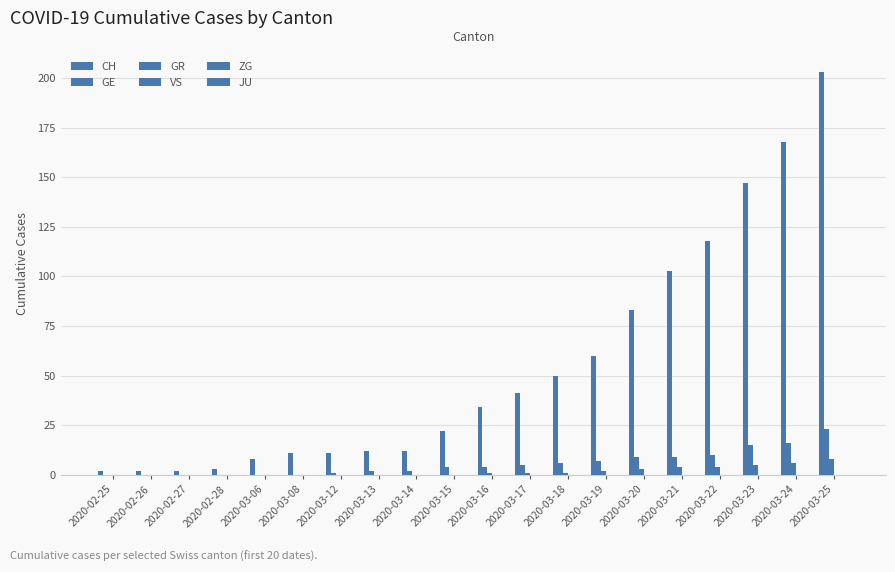

What is the total value across all series at 2020-02-27?

2